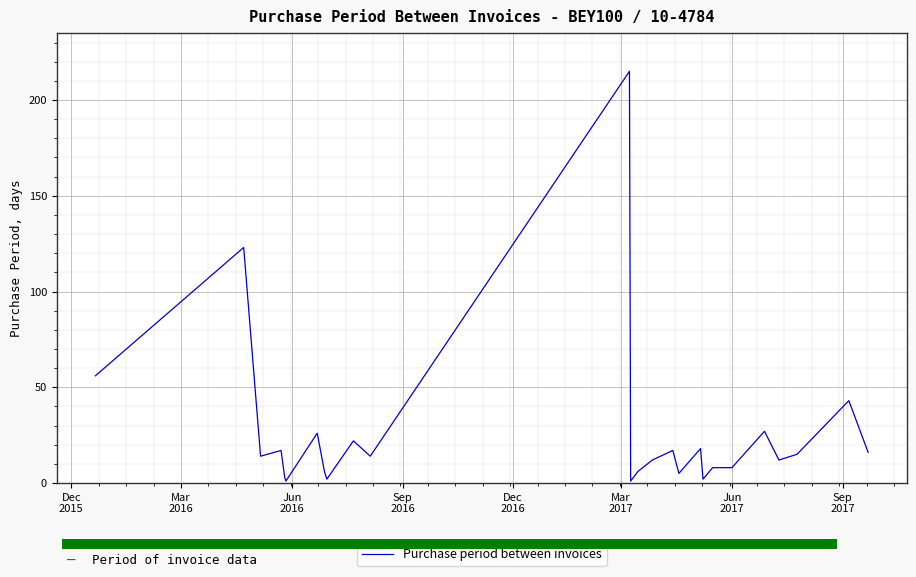

What is the maximum value for Purchase period between invoices?

215